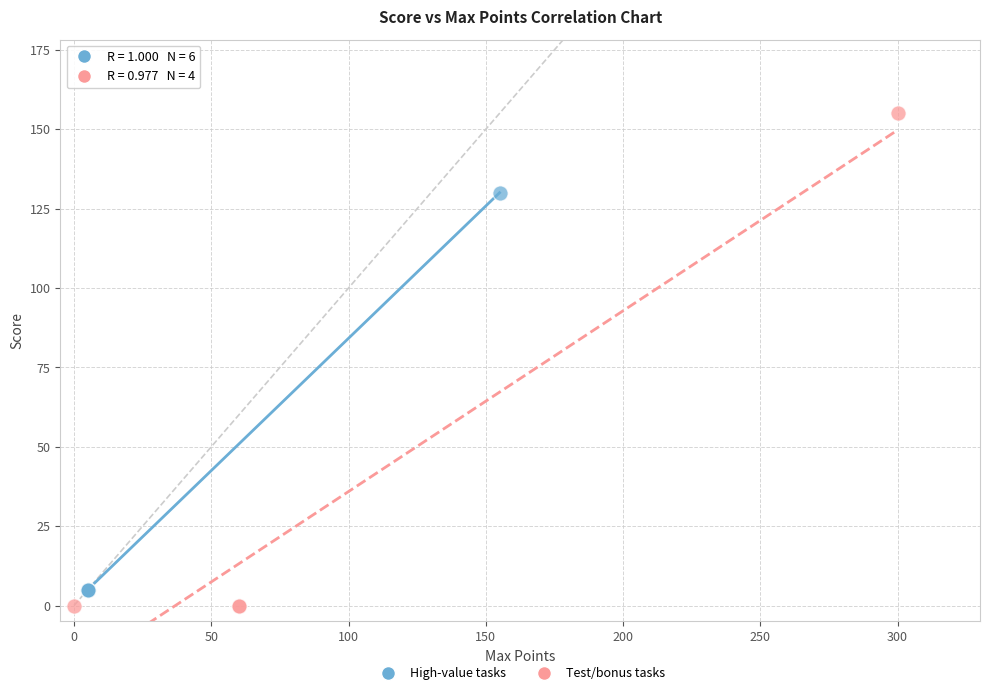

Which series has the largest Y range (max minus min)?

Test/bonus tasks